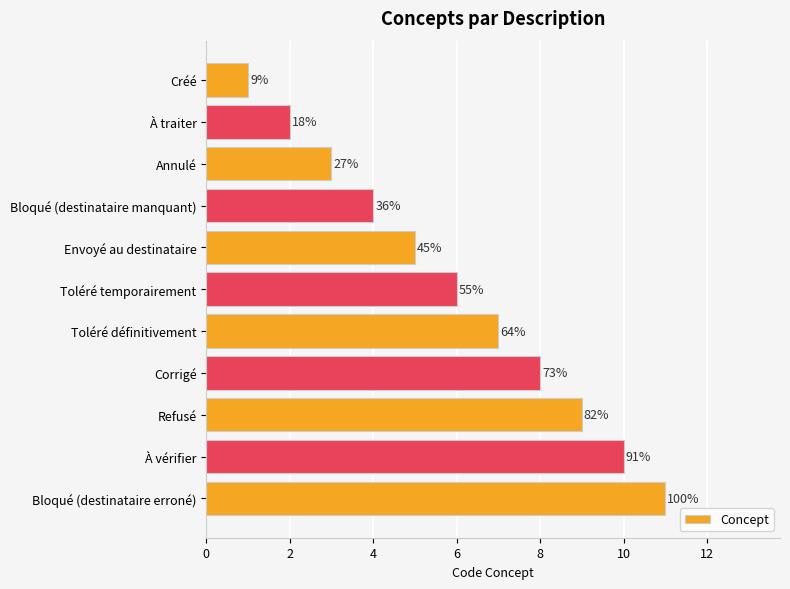

Are the bars horizontal?

Yes